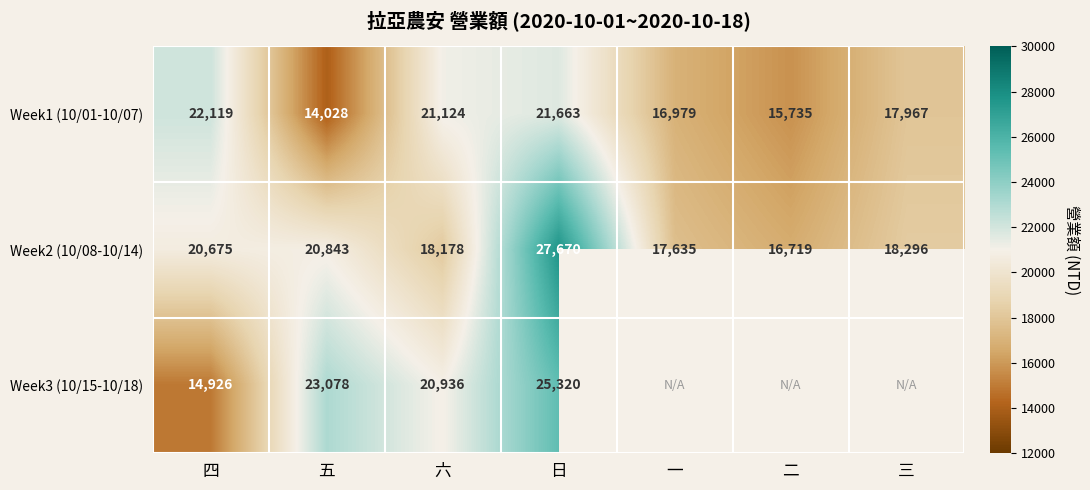

The value of Week2 (10/08-10/14) at 三 is 26488.5. True or false?

False